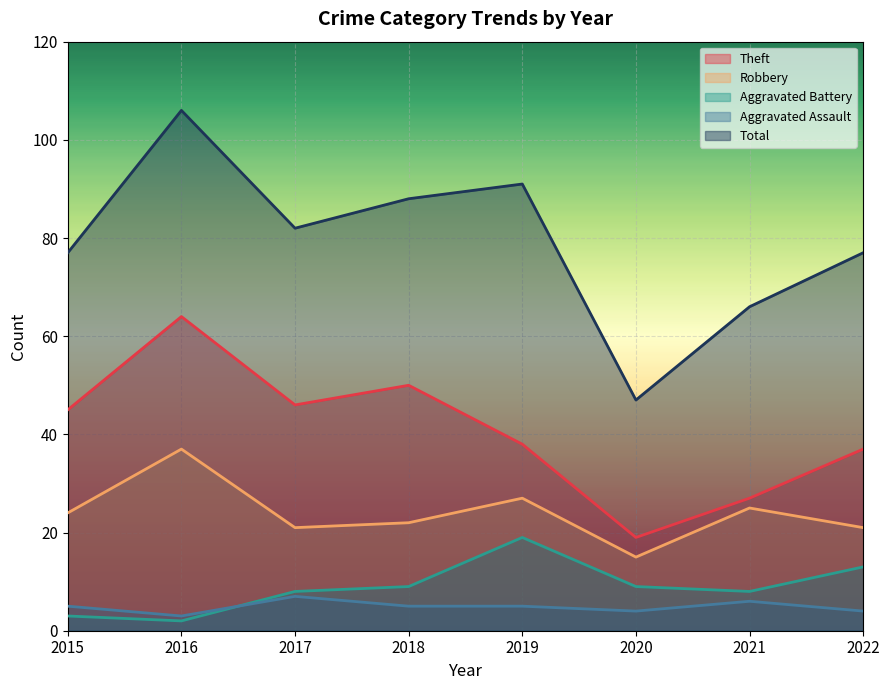

What are all the series names shown in the legend?

Theft, Robbery, Aggravated Battery, Aggravated Assault, Total